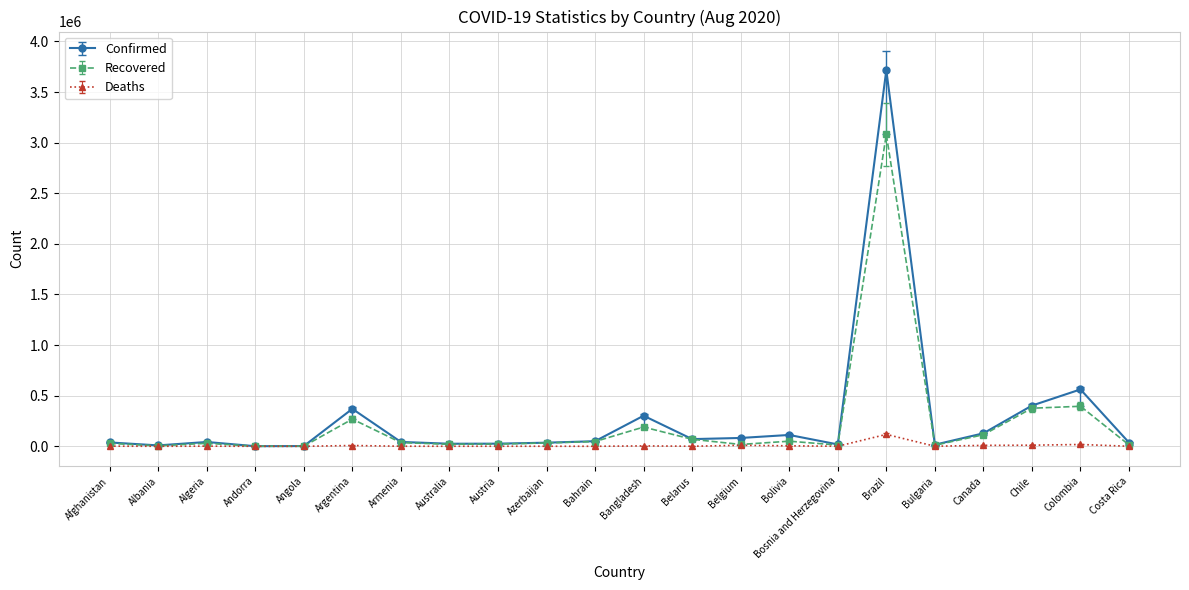

At which category does the chart reach its peak across all series?

Brazil